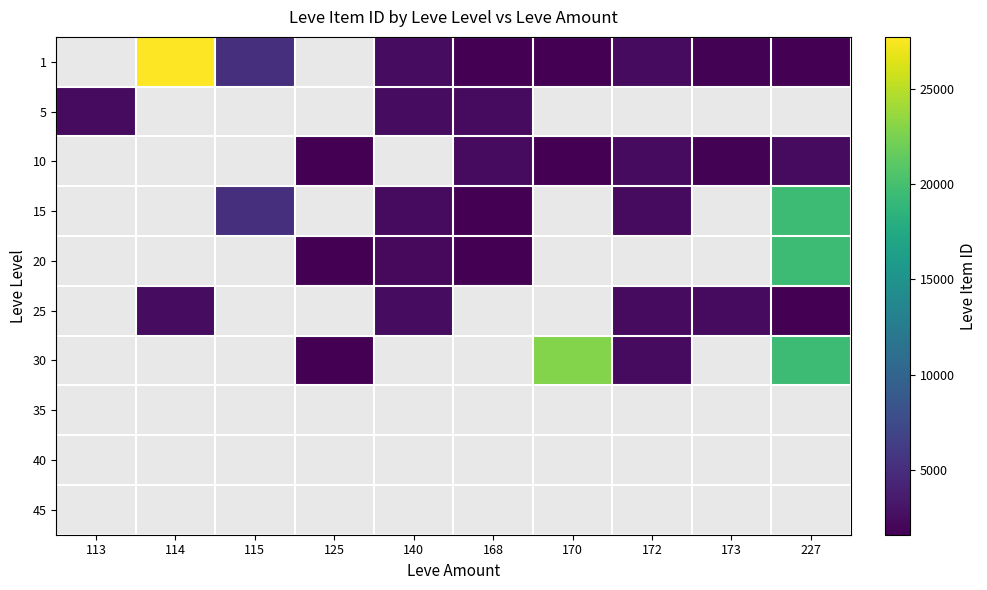

Which series has the largest range (max minus min)?

5